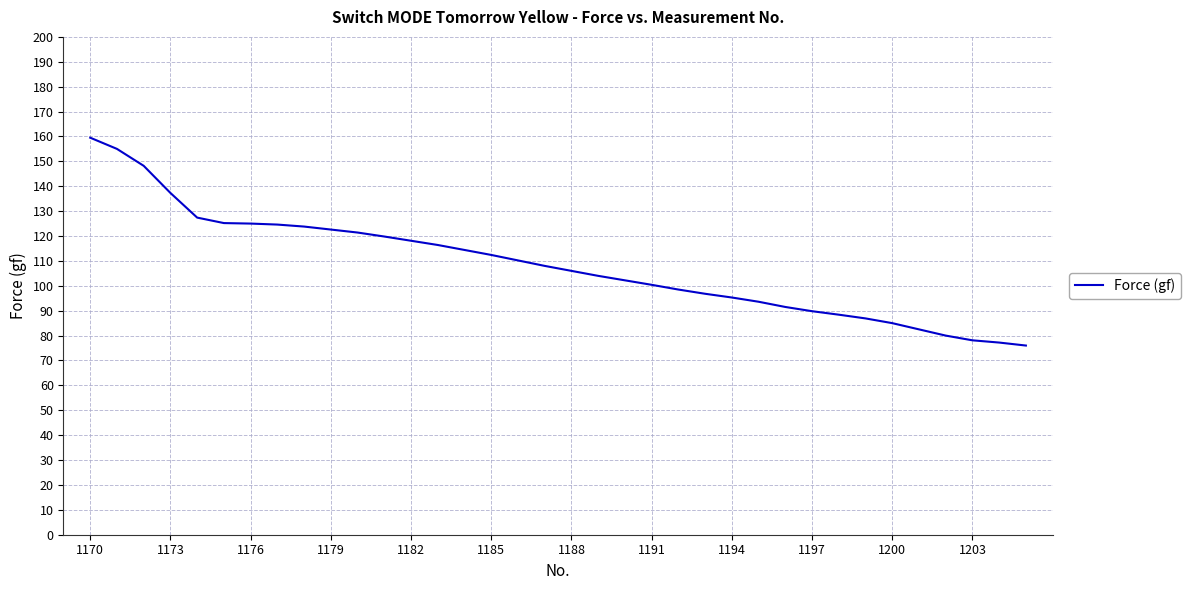

What is the smallest value displayed?

76.0